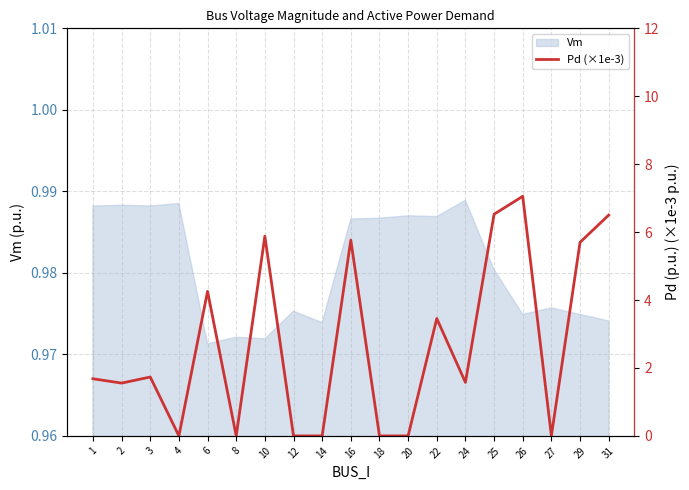

What is the sum of all values?

51.7